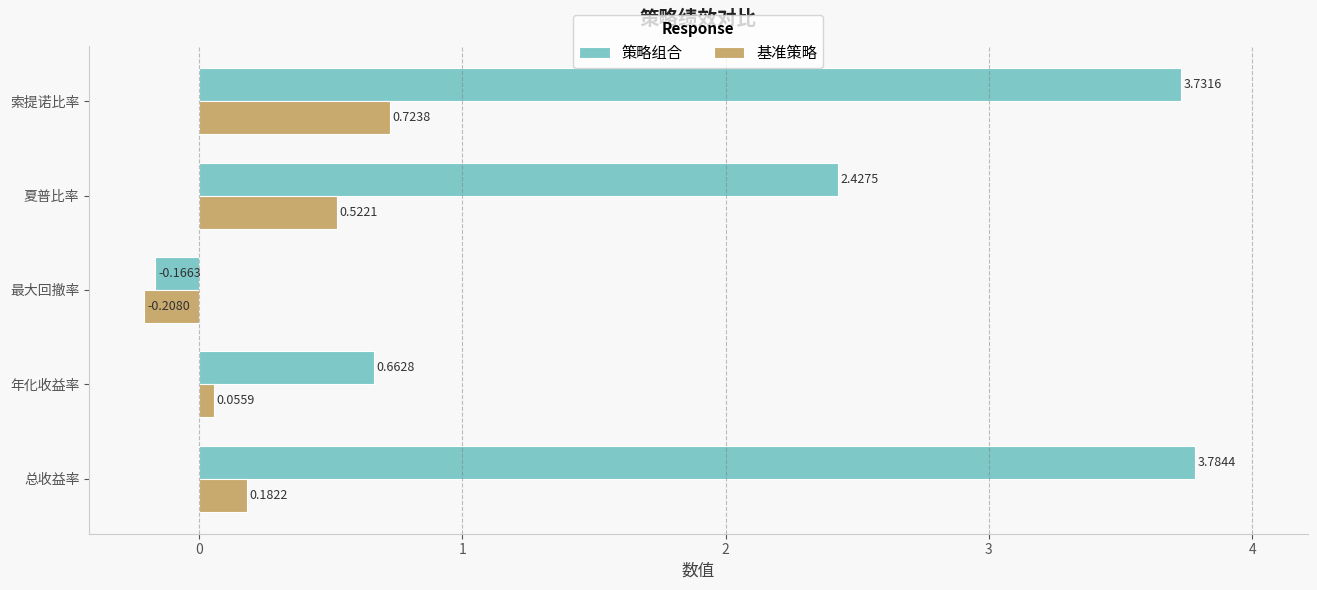

Rank the series by their average value, from lowest to highest.

基准策略, 策略组合